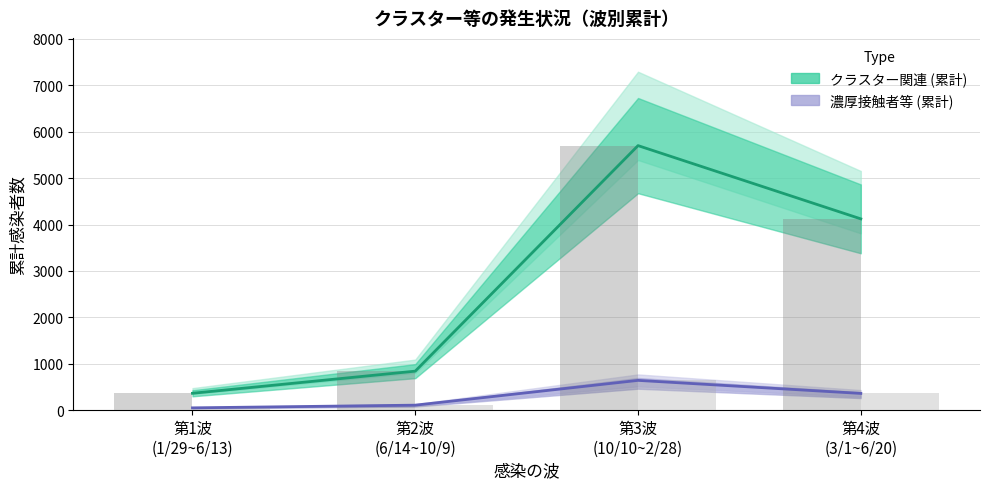

What are all the series names shown in the legend?

クラスター関連 (累計), 濃厚接触者等 (累計)